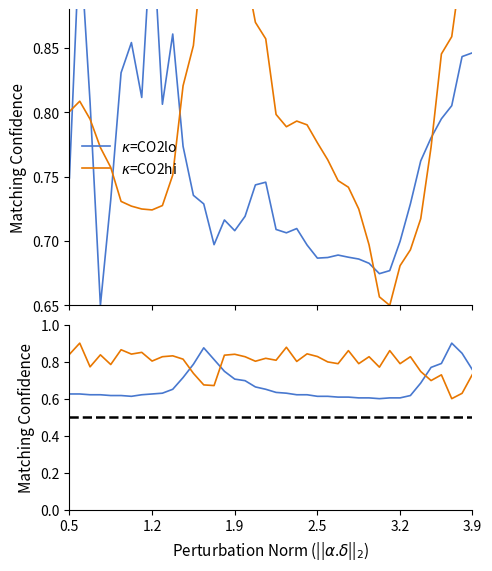

True or false: FDOM has a value of 0.9 at 38.

False